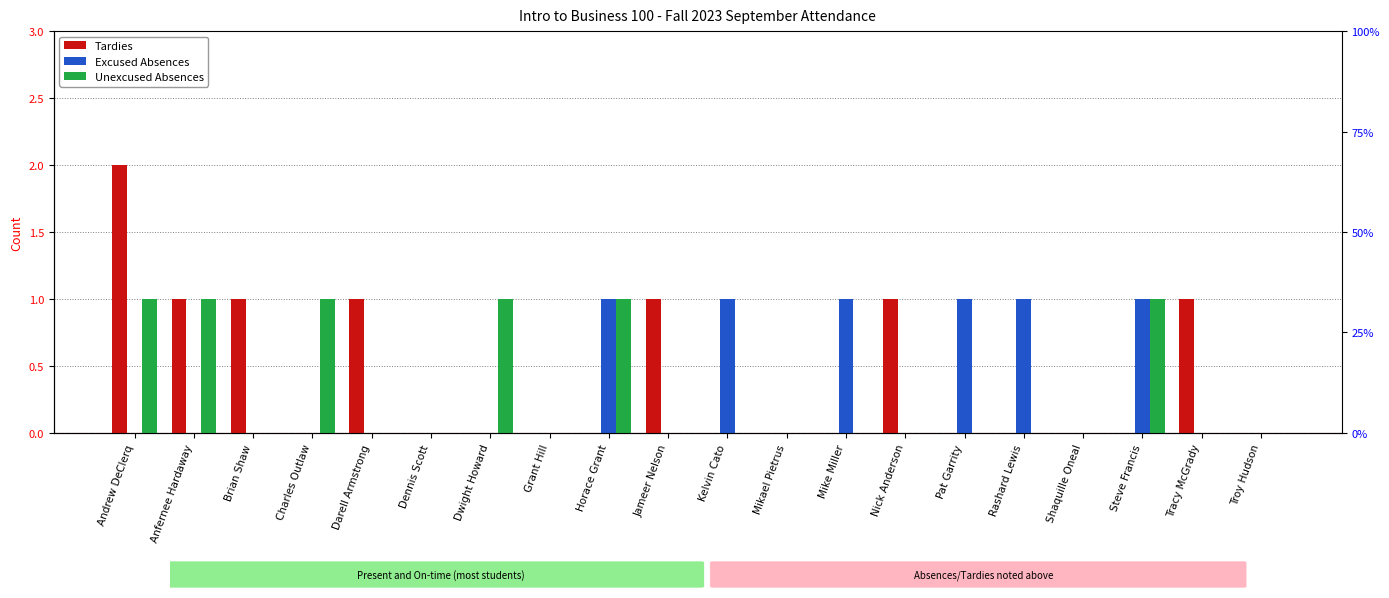

Between Steve Francis and Kelvin Cato, which is larger?

Steve Francis